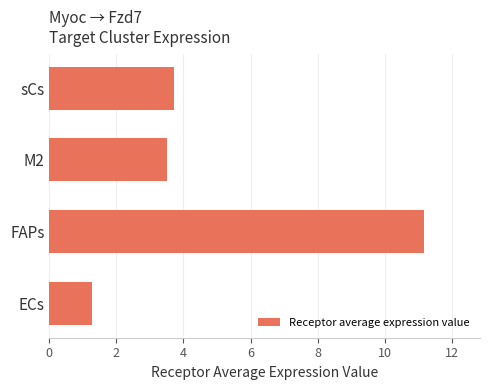

What is the difference between the second highest and minimum values?

2.5